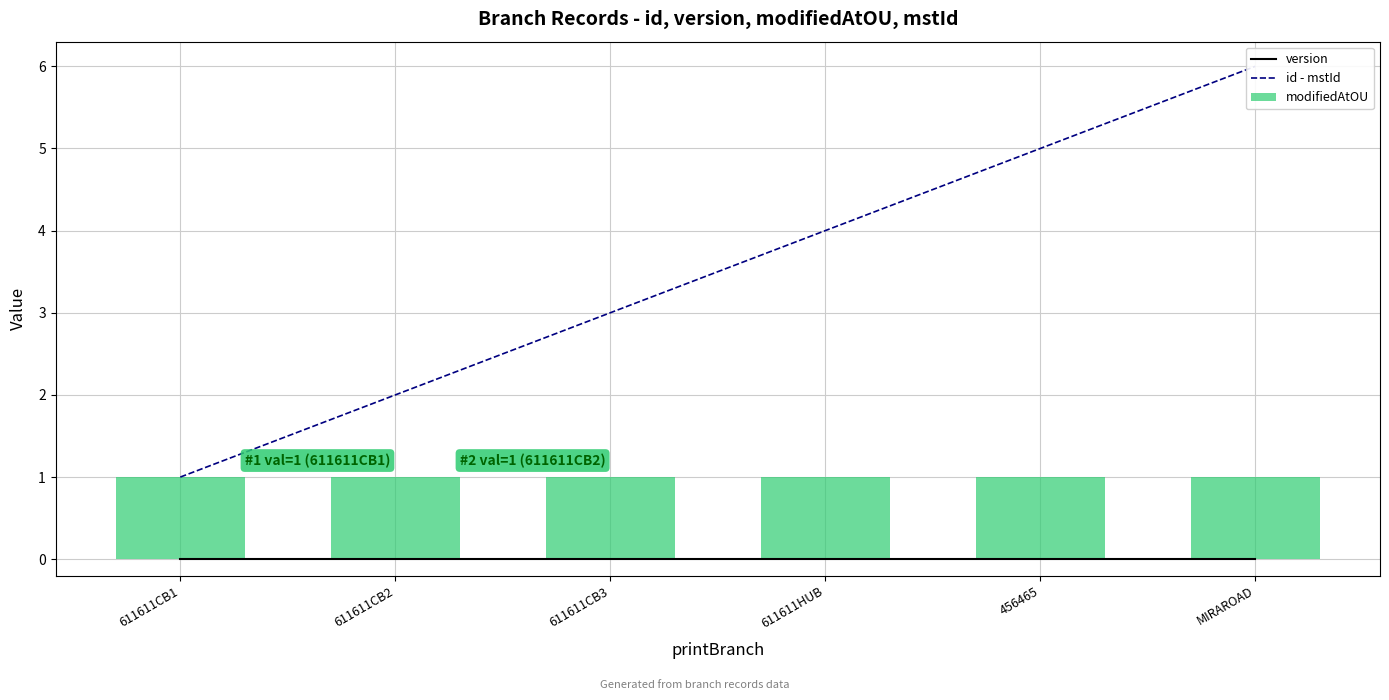

Reading left to right, extract all data points from this chart.

version: 0	0	0	0	0	0
id - mstId: 1	2	3	4	5	6
modifiedAtOU: 1	1	1	1	1	1